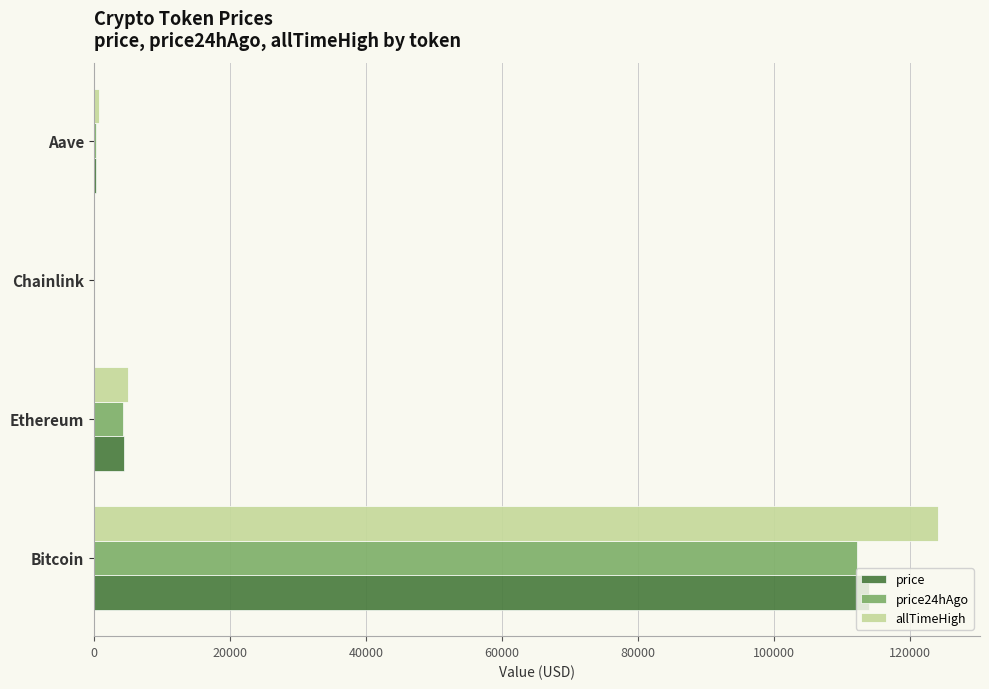

What is the sum of all price24hAgo values?

116882.2